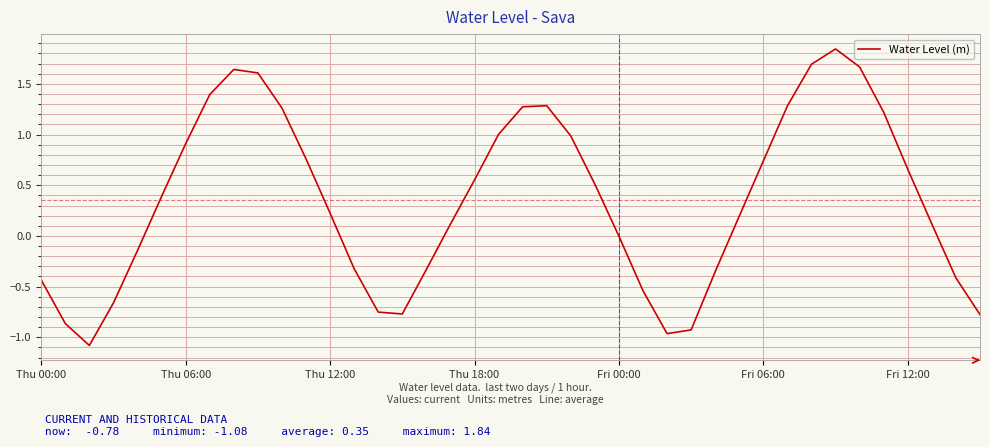

What is the smallest value displayed?

-1.1